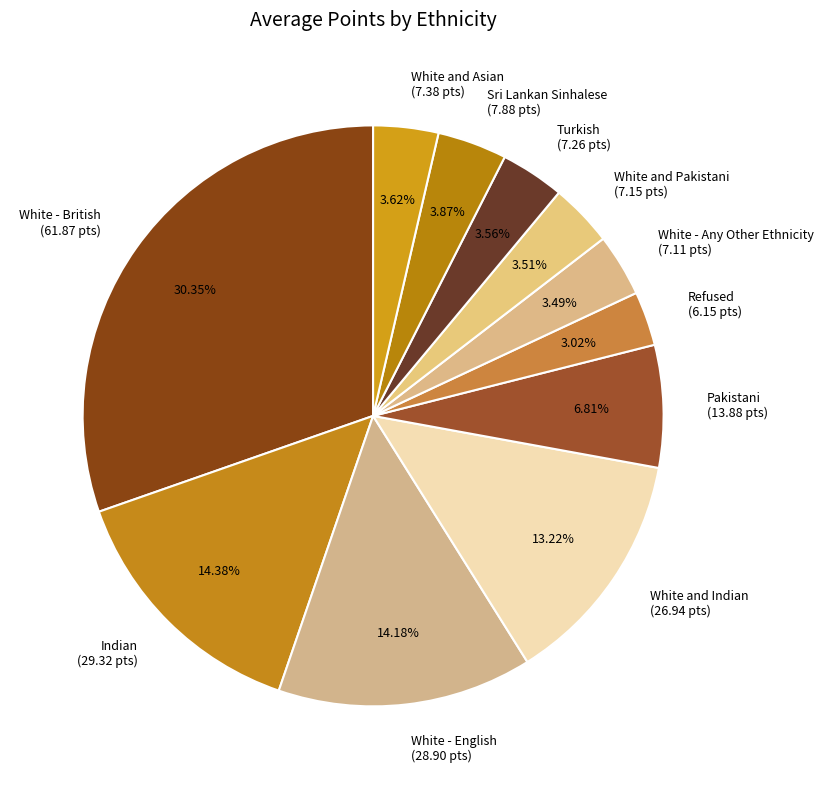

To the nearest percent, what is the difference between the Refused and White - English slice percentages?

11%